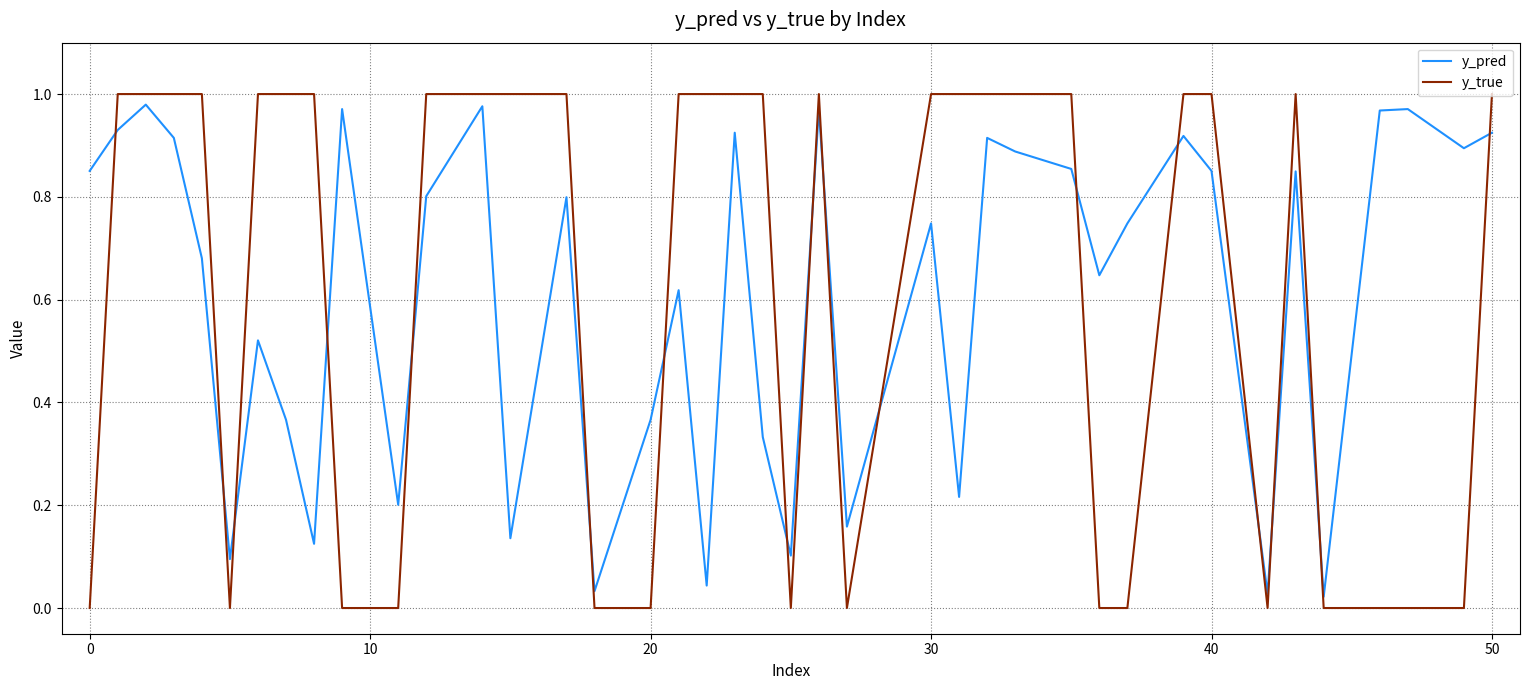

True or false: y_true and y_pred cross at least once.

True